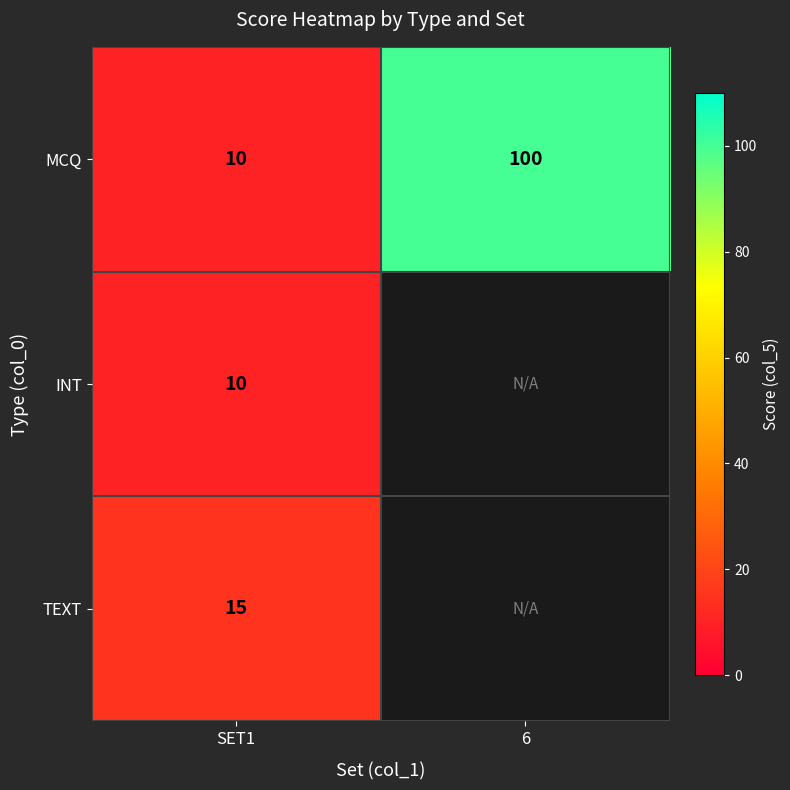

Which category has the highest value across all series?

6